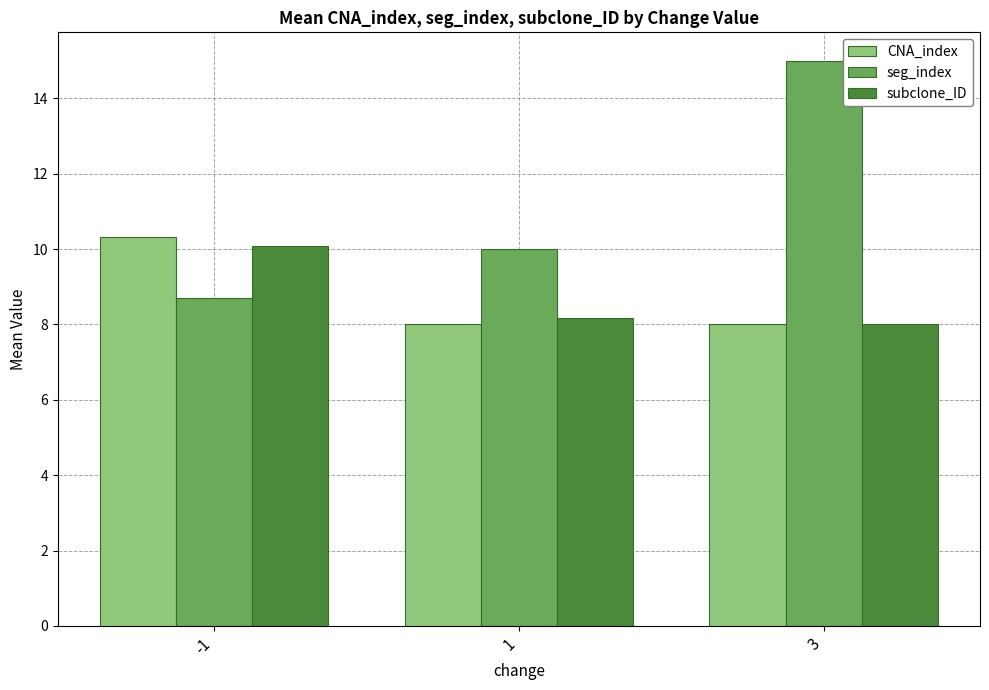

Is it true that seg_index equals 10.0 at 1?

True